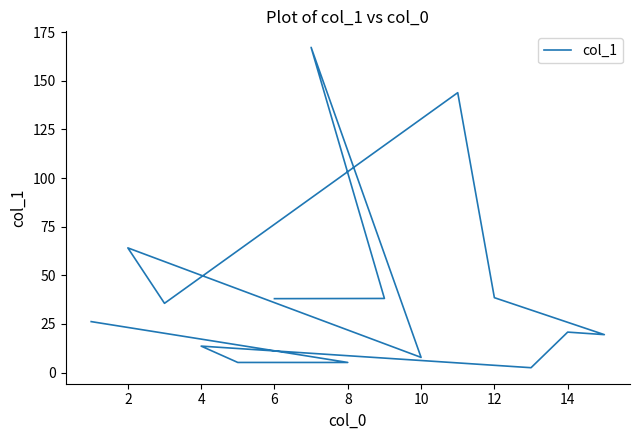

What is the maximum value shown in the chart?

167.2